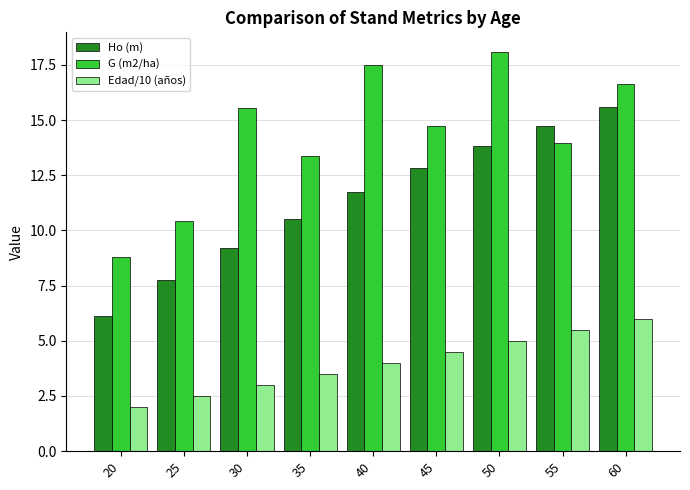

At which category is the sum across all series the highest?

60